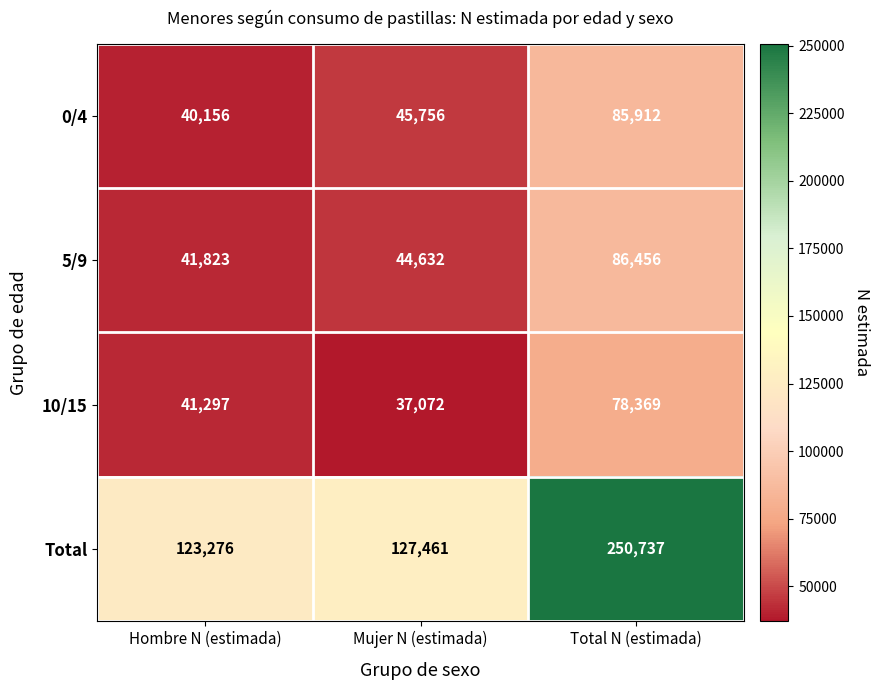

Read the 10/15 value at Total N (estimada).

78369